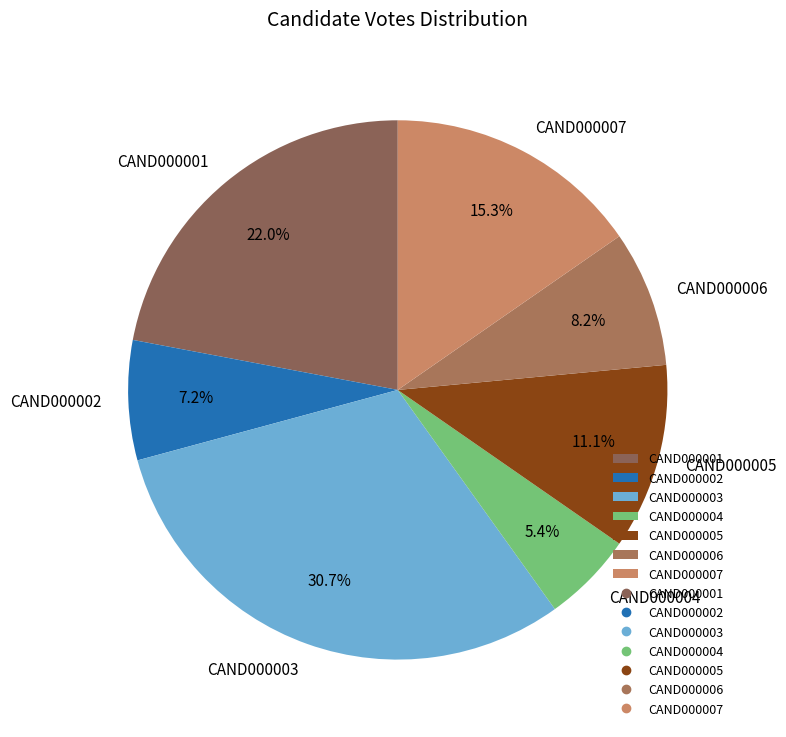

Does CAND000006 account for over 50% of the chart?

No